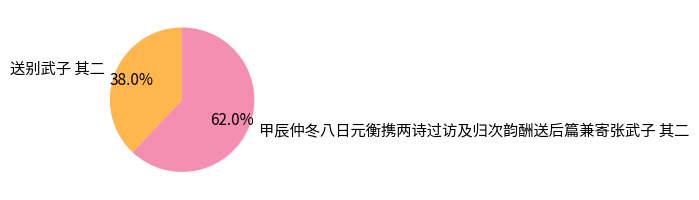

Does any single category account for the majority?

Yes